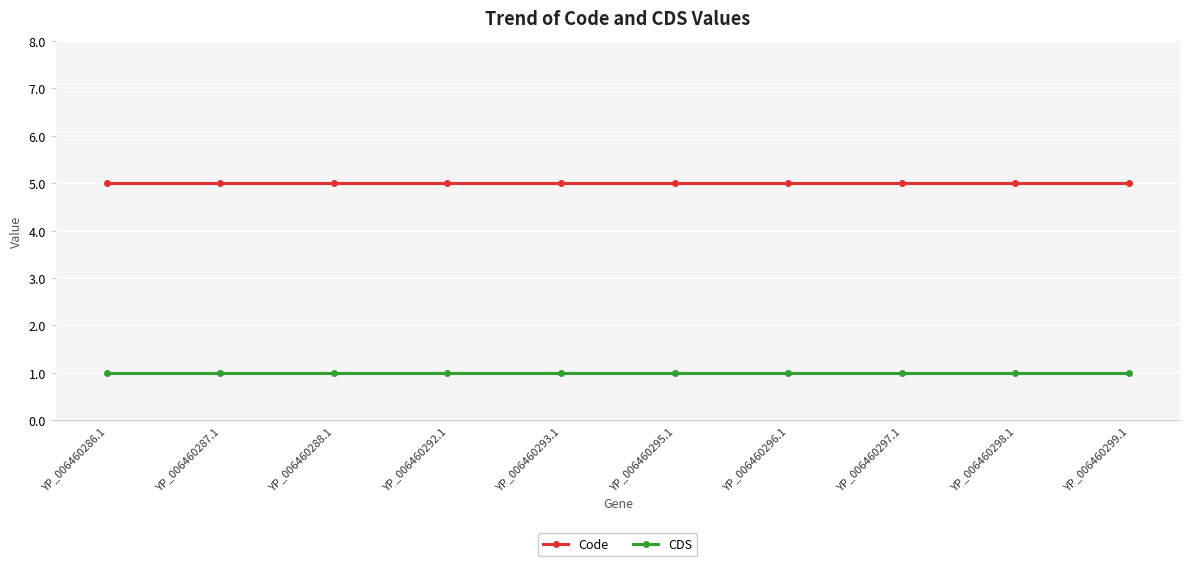

What is the maximum value for CDS?

1